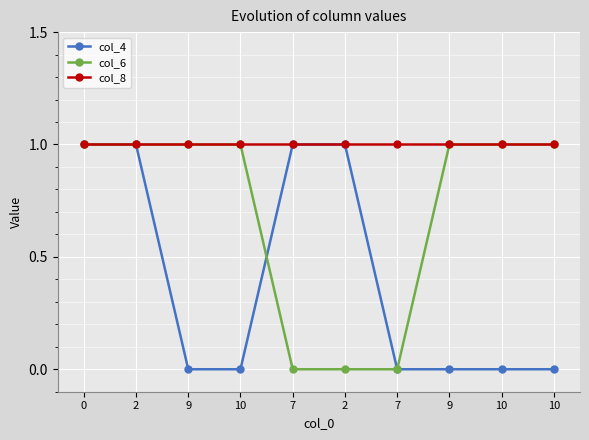

What is the sum of all col_8 values?

10